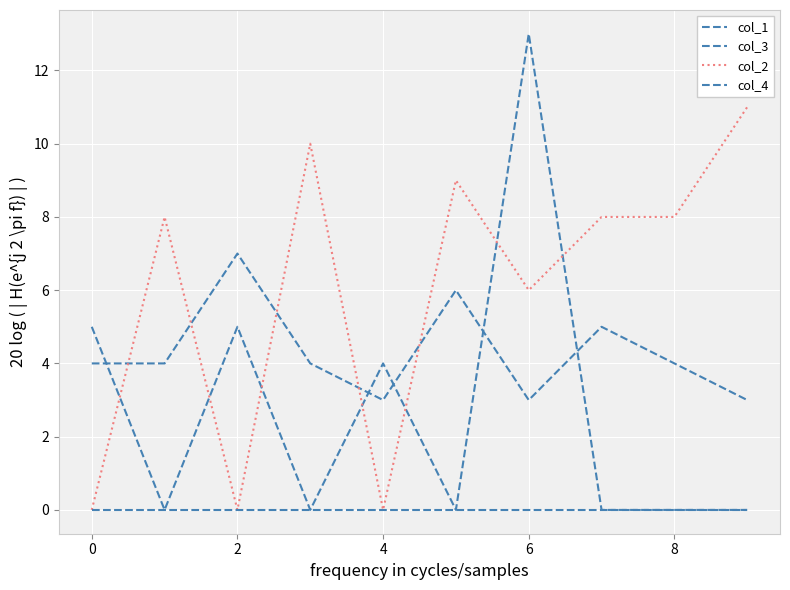

How many lines are shown in the chart?

4